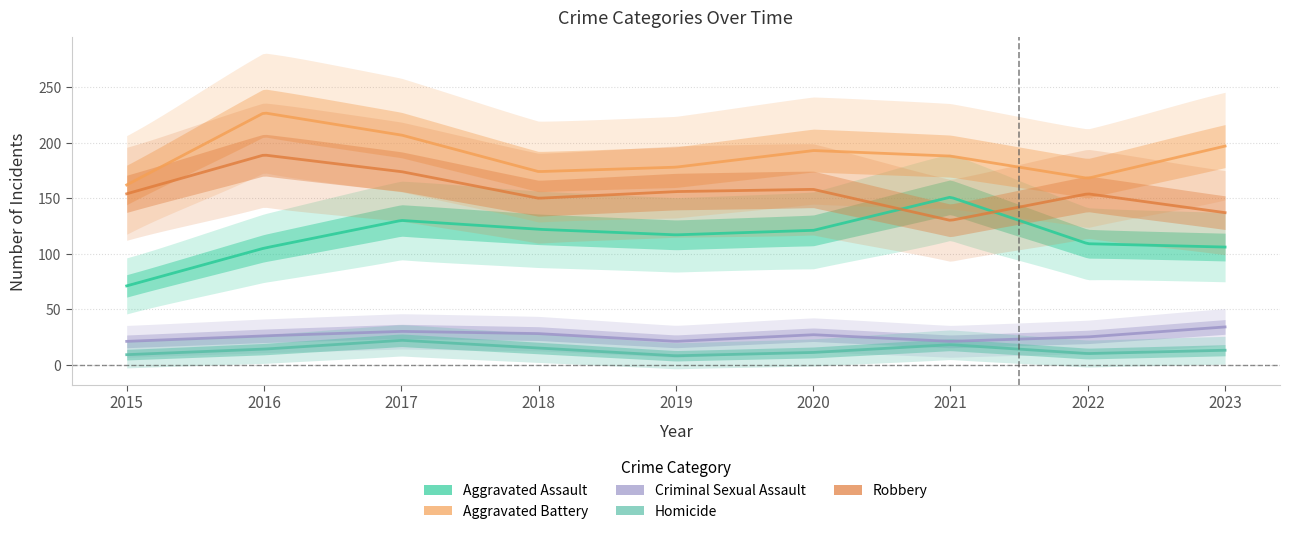

How many interior local valleys does the Homicide series have?

2